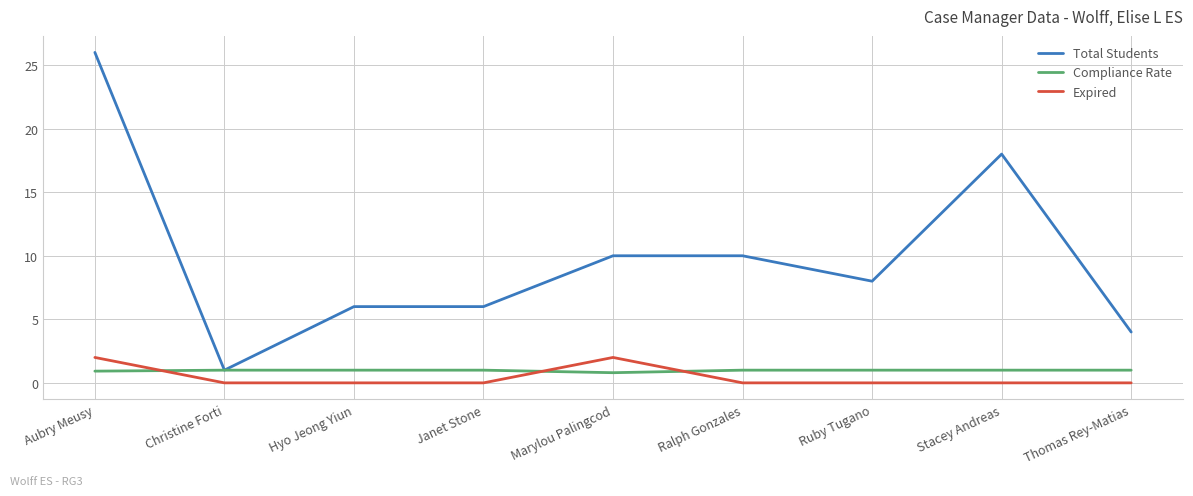

What position from the right is Marylou Palingcod?

5